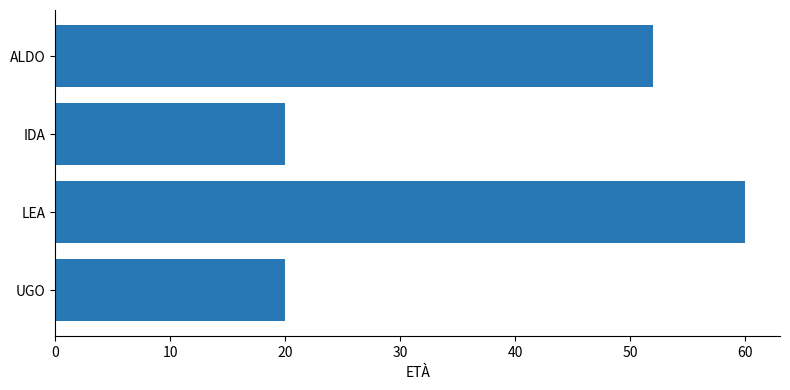

What is the change in value from UGO to ALDO?

+32